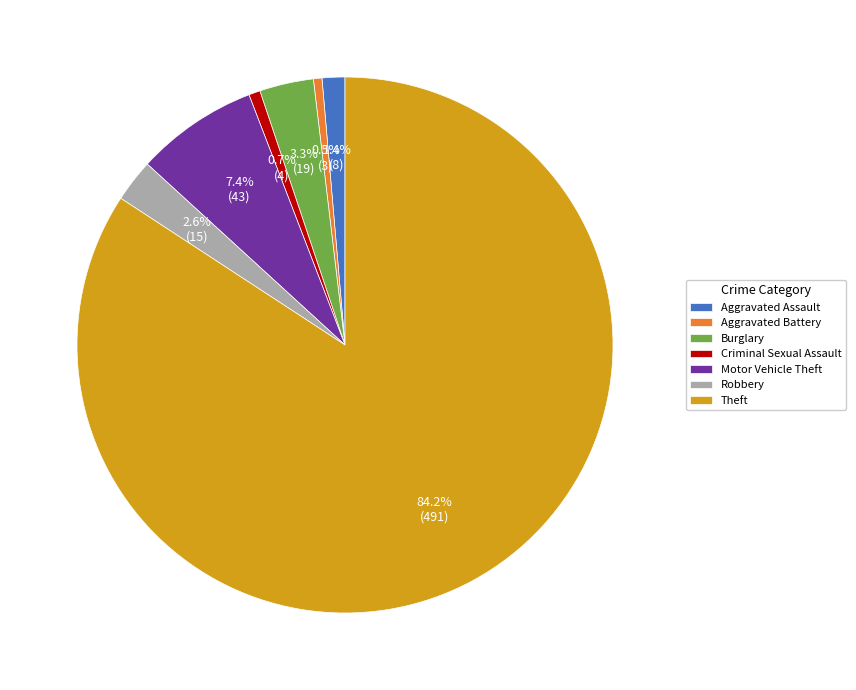

Does Theft represent more than half of the total?

Yes